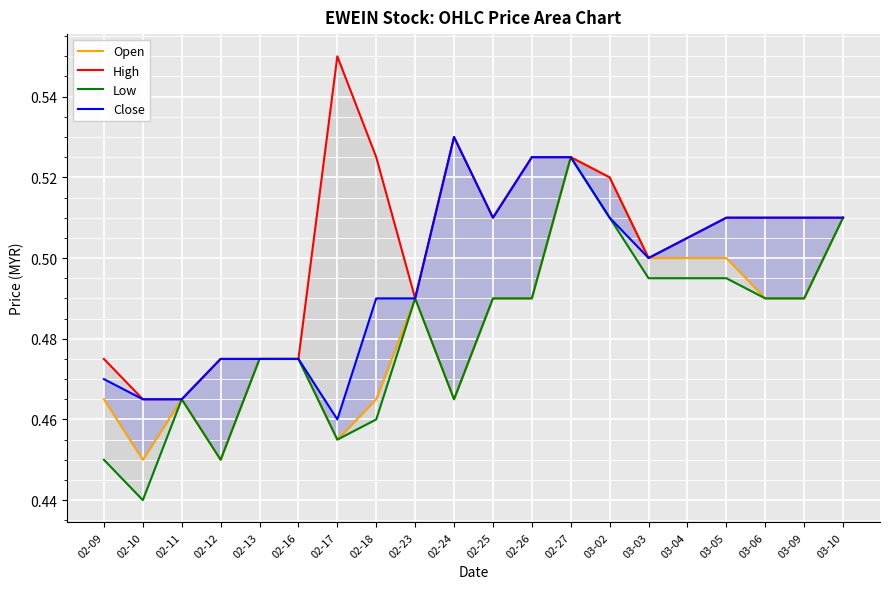

What is the difference between the second highest and second lowest values in the High series?

0.1